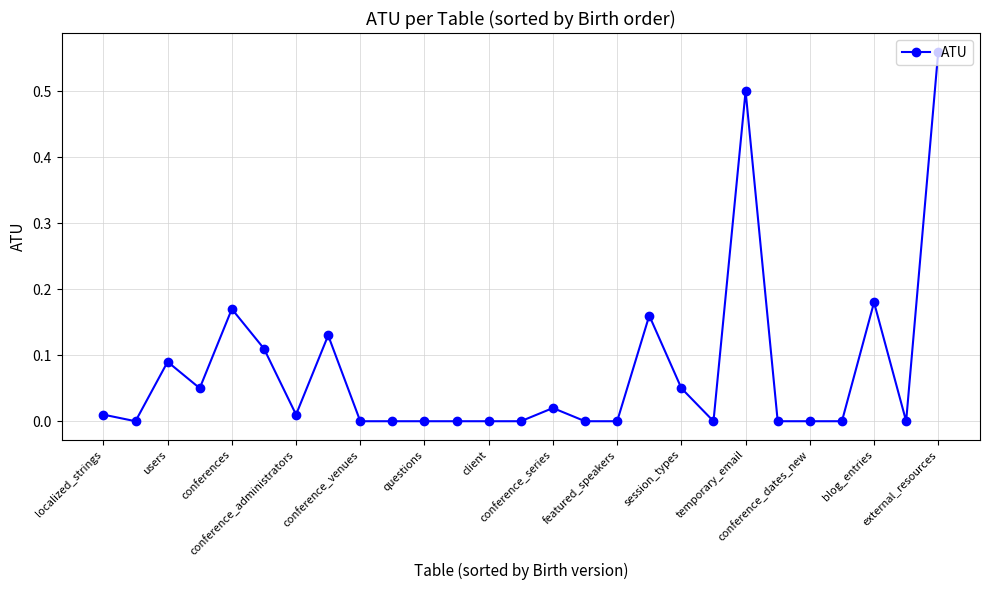

True or false: there are more than 1 points higher than both neighbors.

True